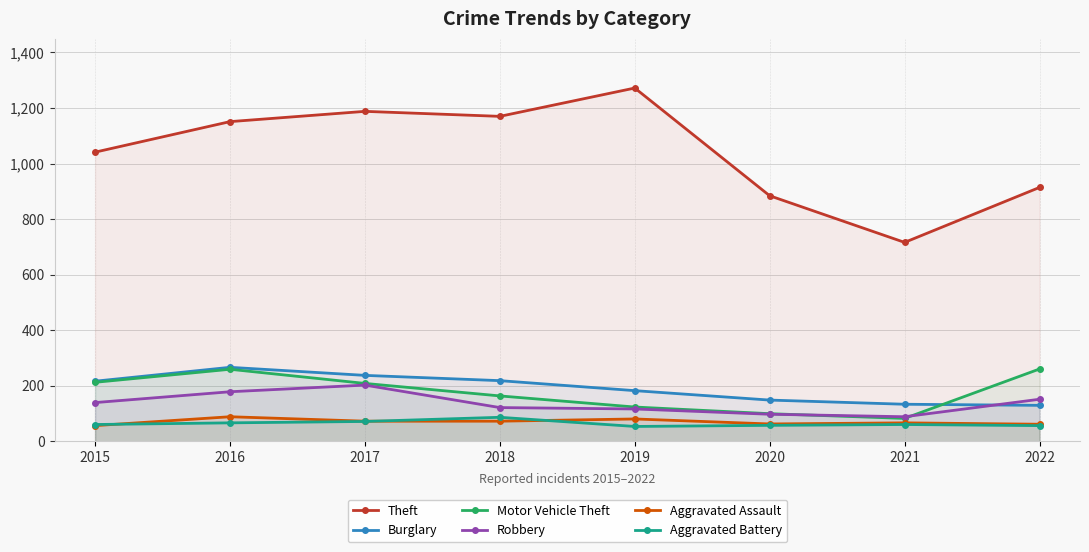

What is the average value of the Robbery series?

136